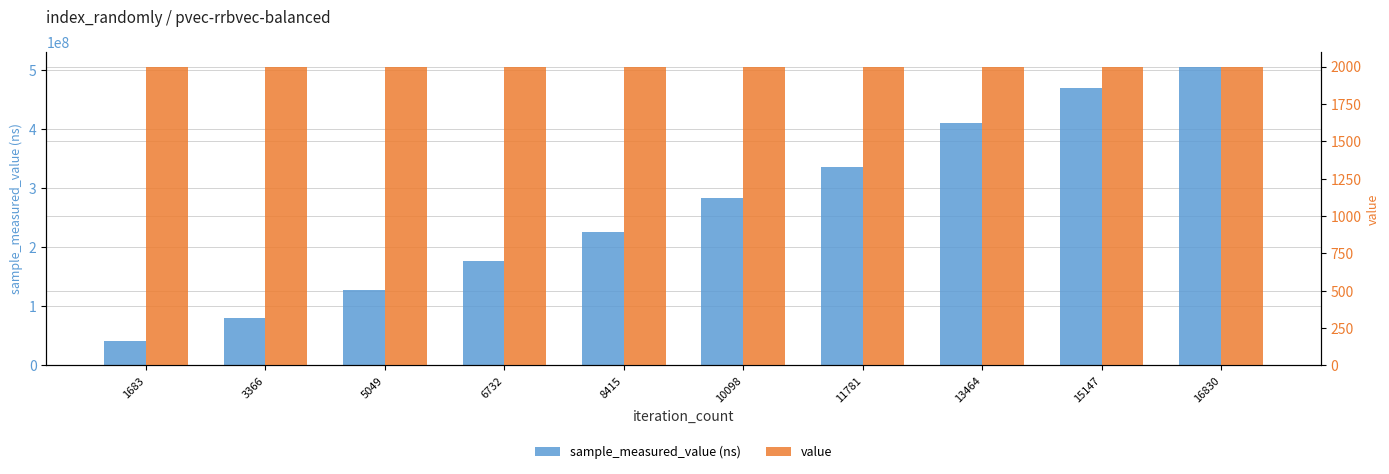

How many sample_measured_value (ns) values are between 127407837 and 409095545?

6